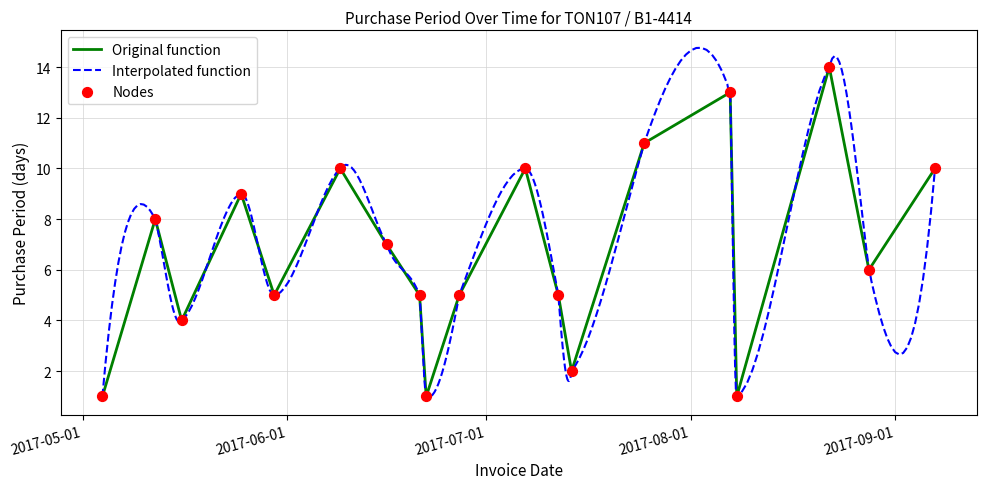

What is the change in value from 2017-05-16 to 2017-08-07?

+9